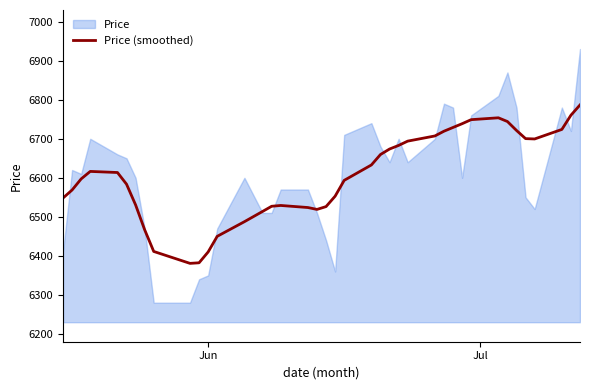

What is the highest value of the Price (smoothed) series?

6786.7